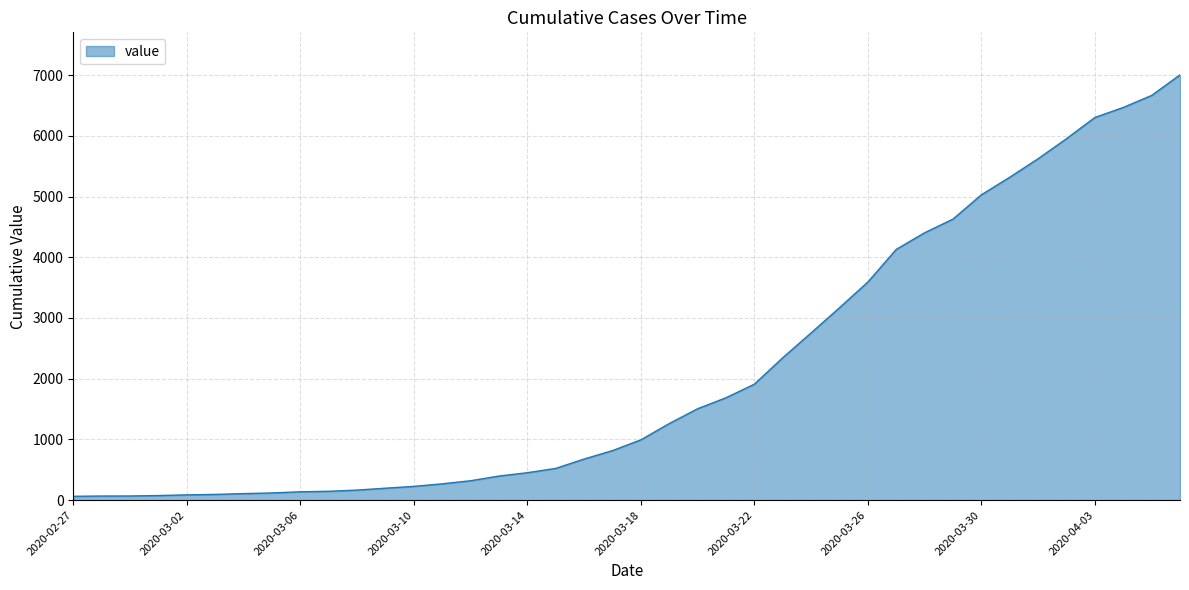

What is the difference between the maximum and minimum values?

6939